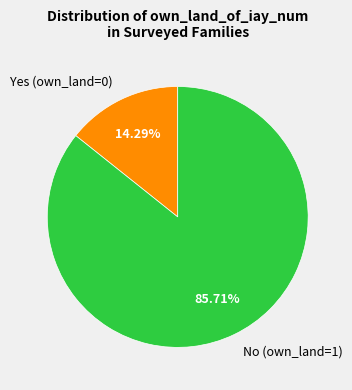

To the nearest percent, what is the combined percentage of Yes (own_land=0) and No (own_land=1)?

100%